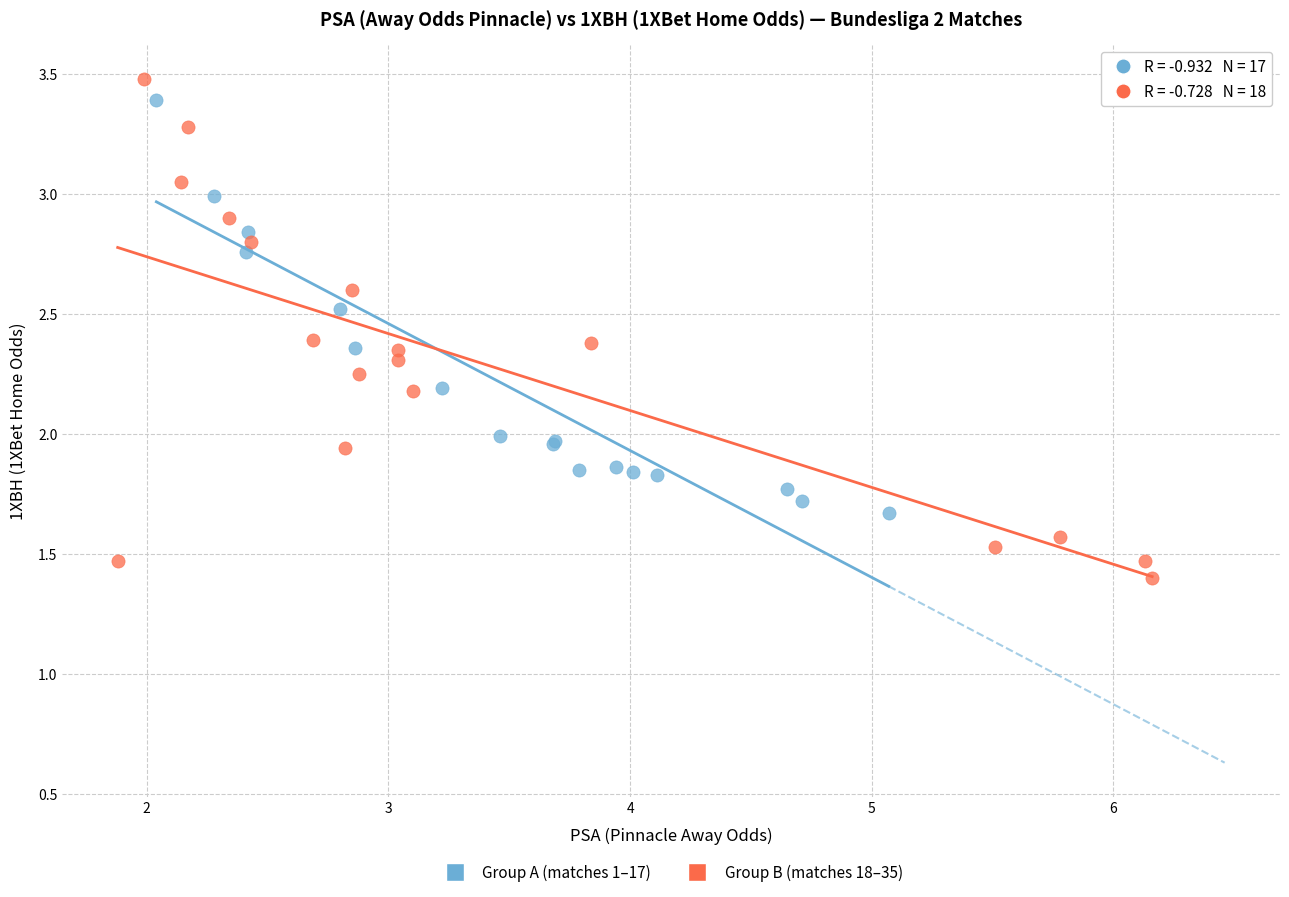

Which series reaches the minimum Y coordinate?

Group B (matches 18–35)